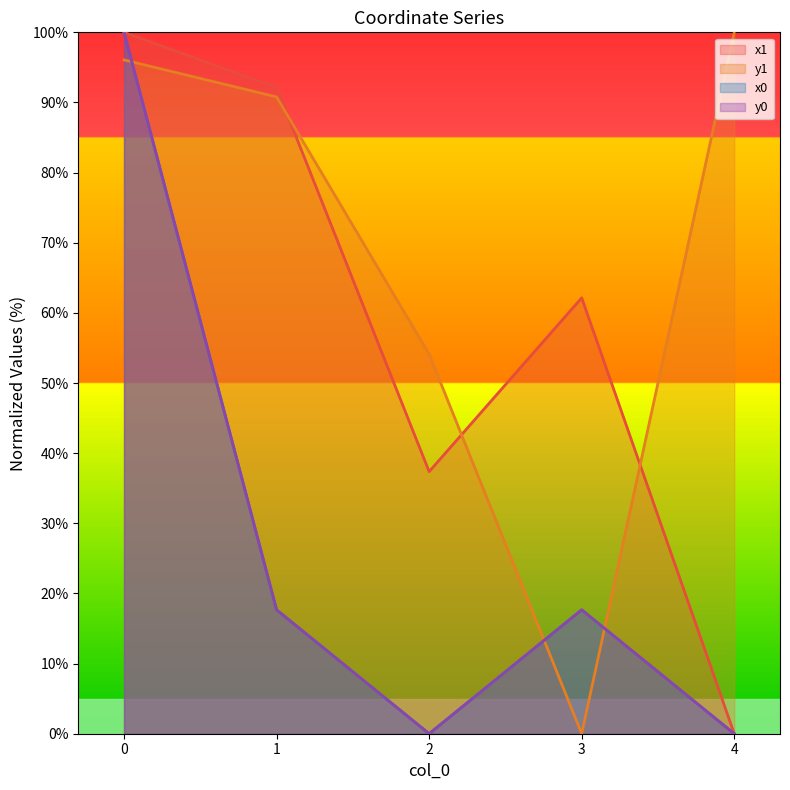

At which label is y1 closest to 50?

2